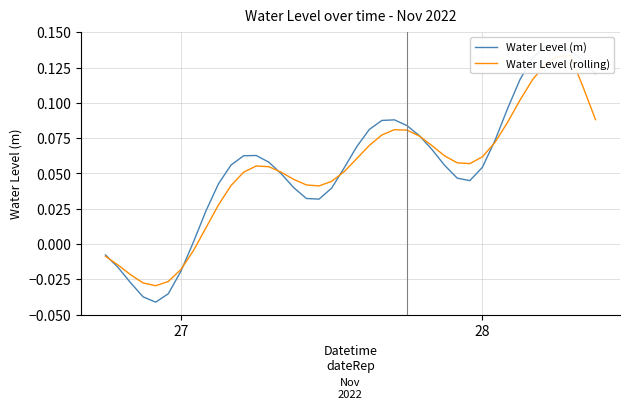

True or false: Water Level (rolling) and Water Level (m) intersect in this chart.

True